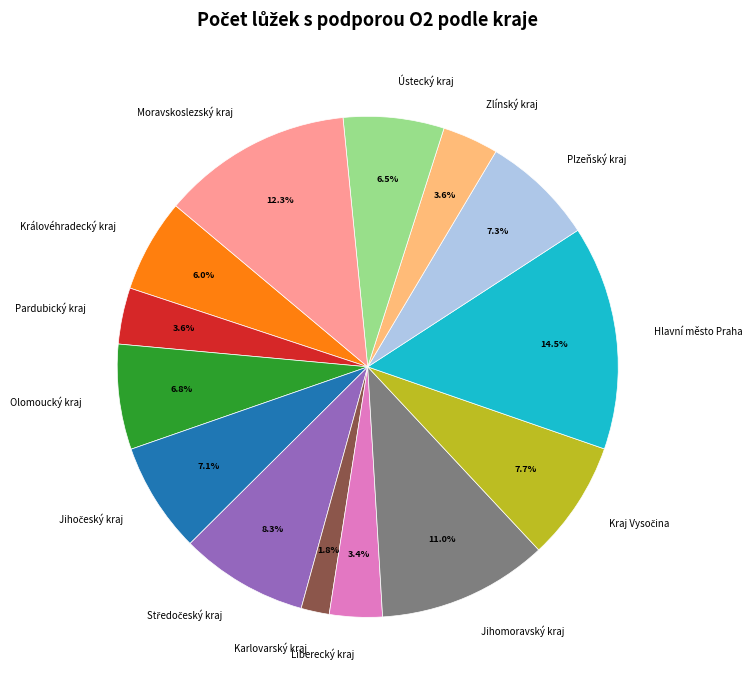

Which has a higher value, Moravskoslezský kraj or Královéhradecký kraj?

Moravskoslezský kraj